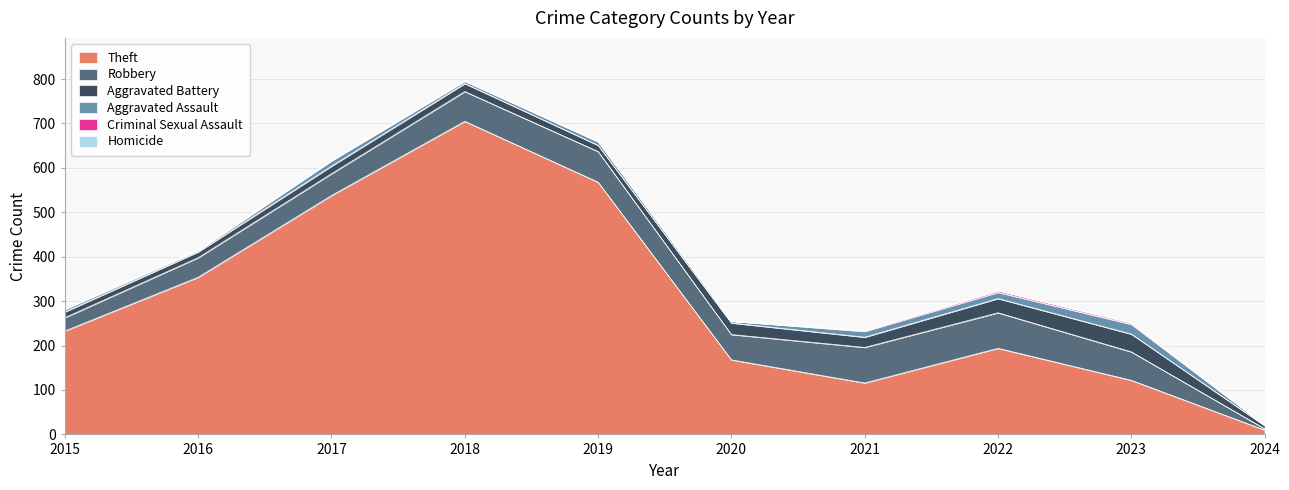

Between 2017 and 2018, which series saw the biggest shift?

Theft